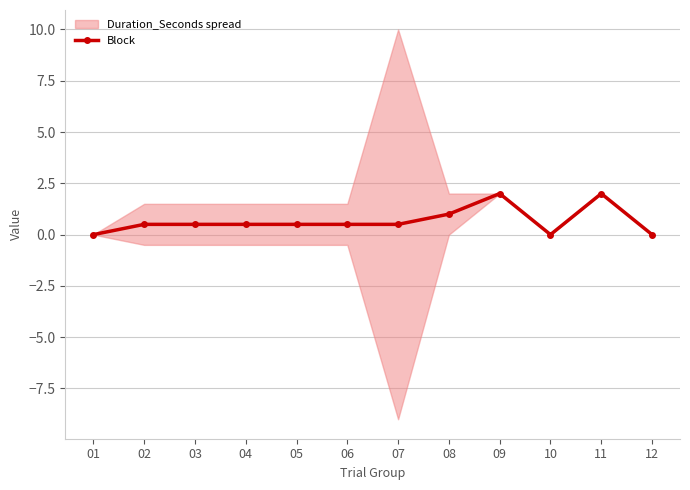

Which label corresponds to the smallest value in the chart?

01